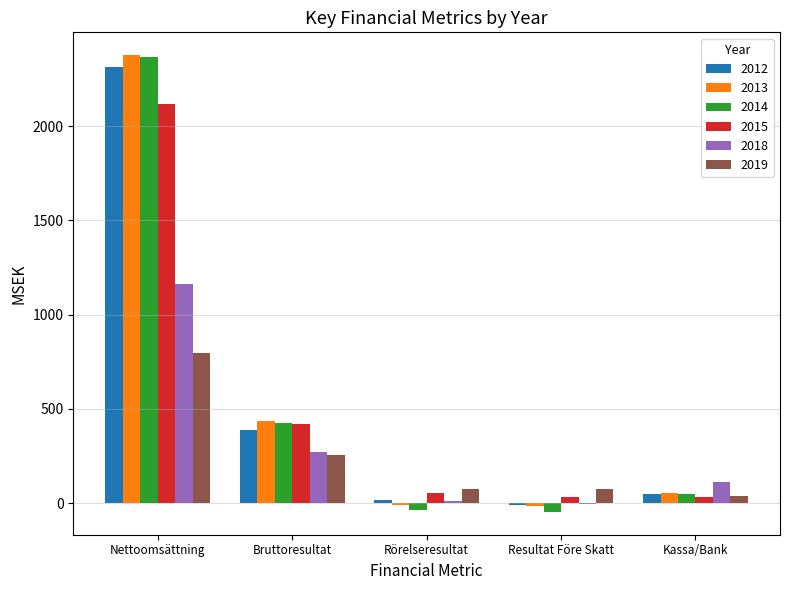

What value does the 2014 series have at Nettoomsättning?

2365.0